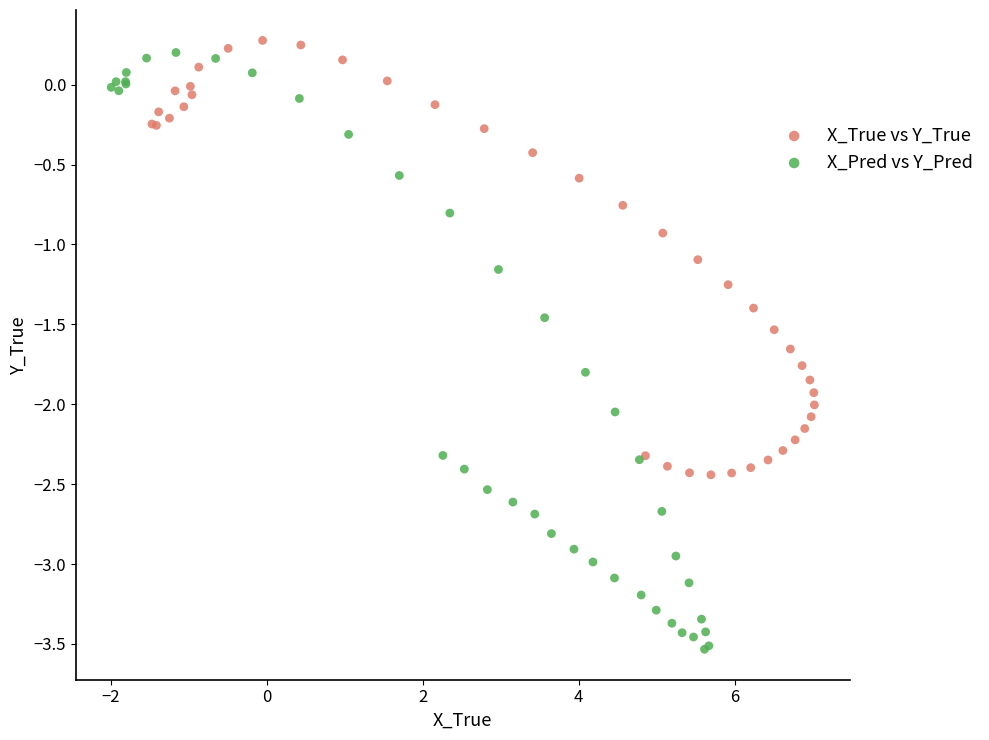

Which series reaches the minimum Y coordinate?

X_Pred vs Y_Pred